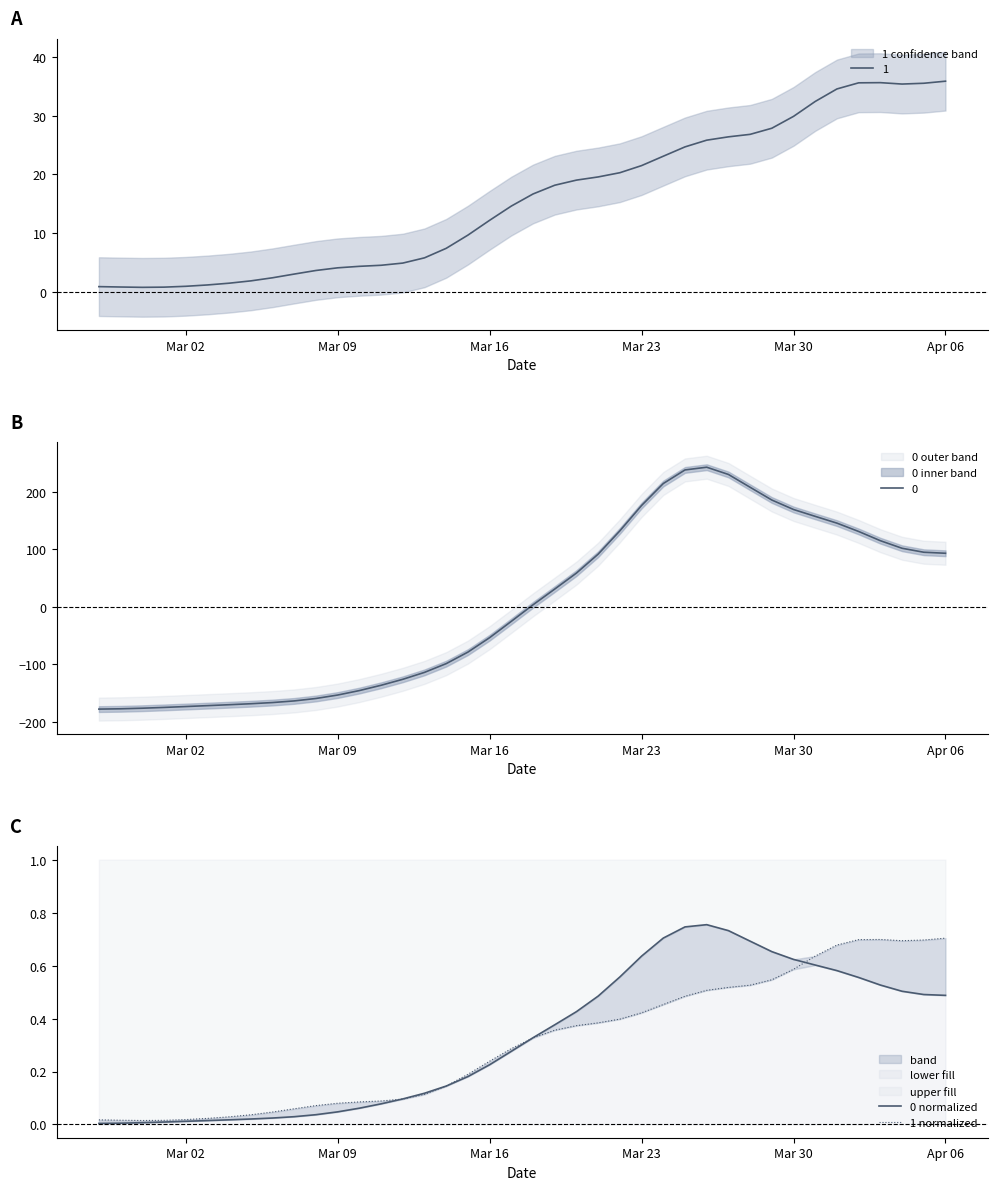

Is this an area chart (filled region under the line)?

No